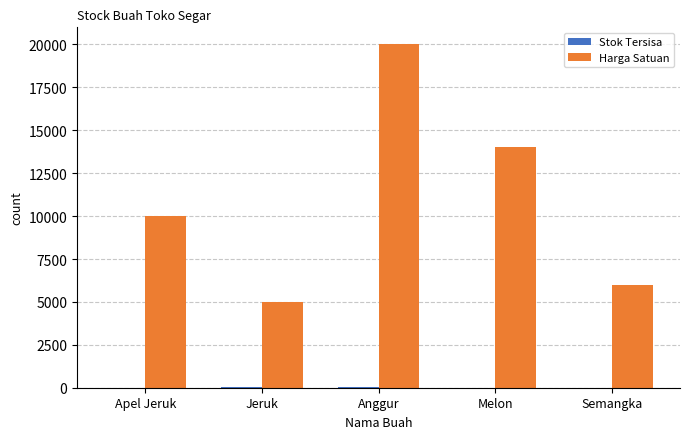

Which series has the largest range (max minus min)?

Harga Satuan